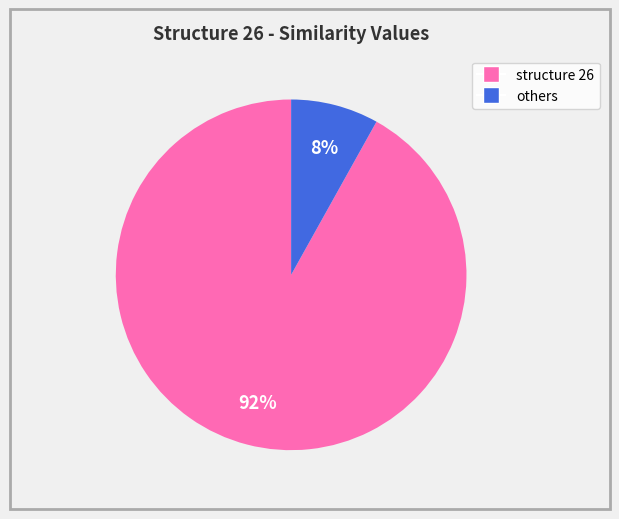

Is there any slice that represents more than half of the pie?

Yes